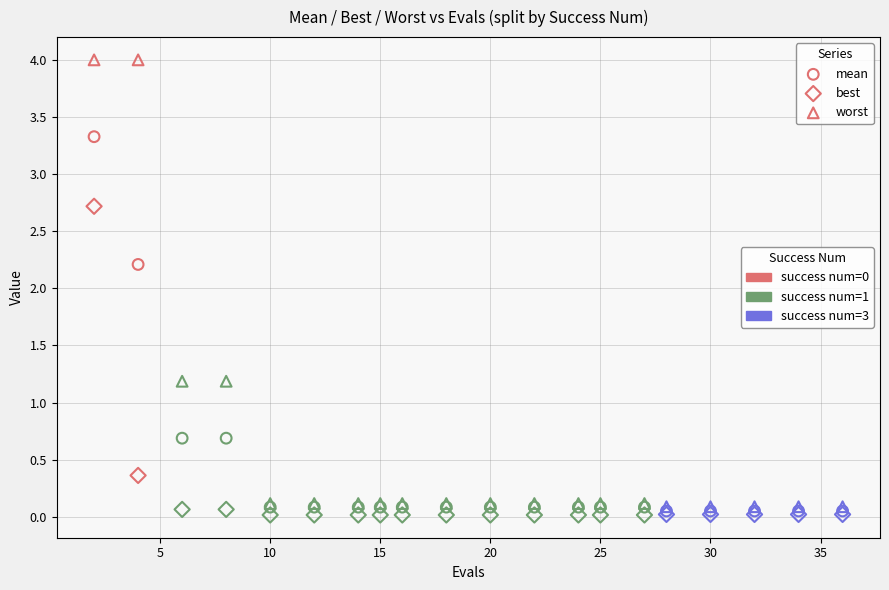

Across all series, what Y value is closest to 2?

2.2